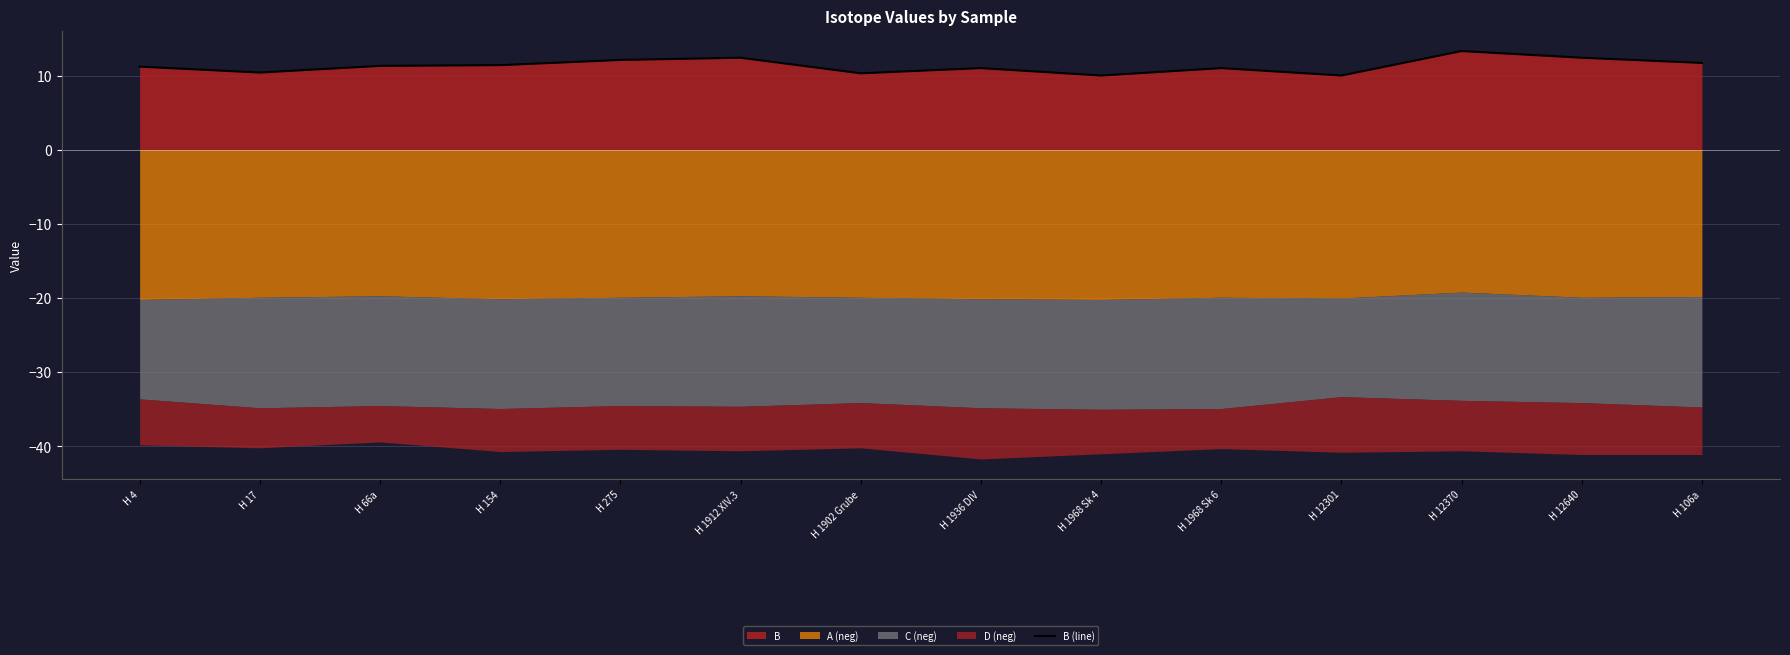

What is the value of the 1st point from the left?

11.2